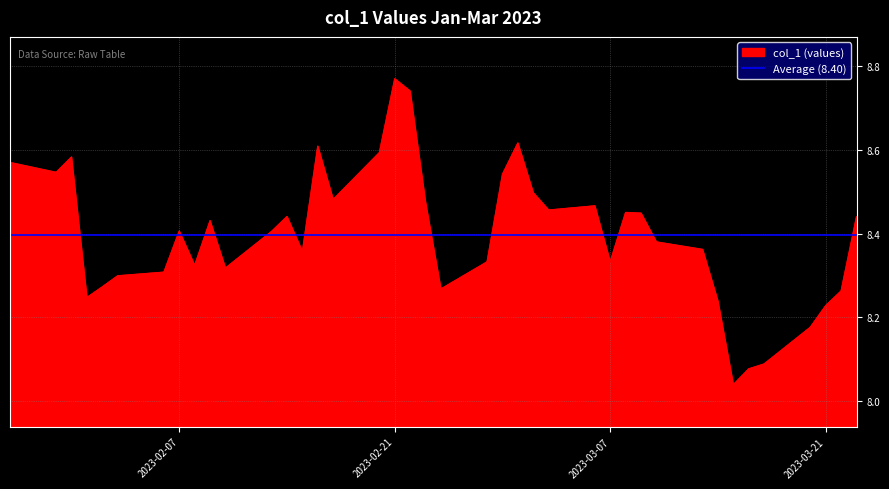

How many points are higher than both their immediate neighbors (excluding endpoints)?

9